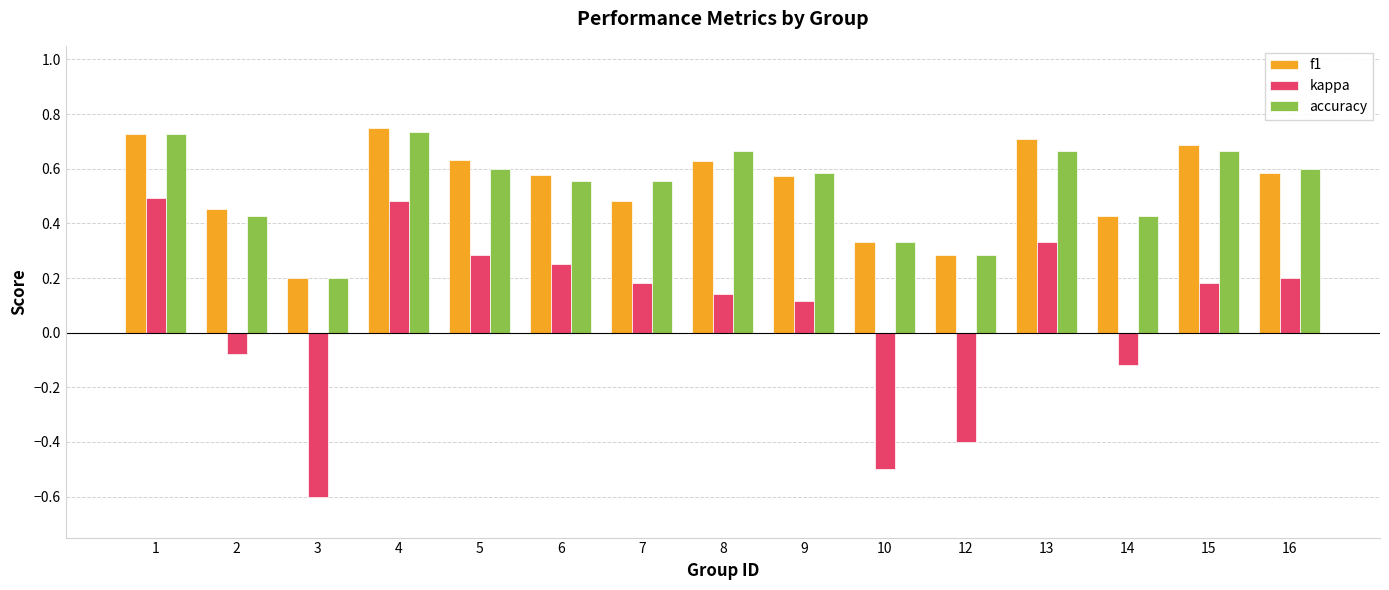

Which series has the largest range (max minus min)?

kappa